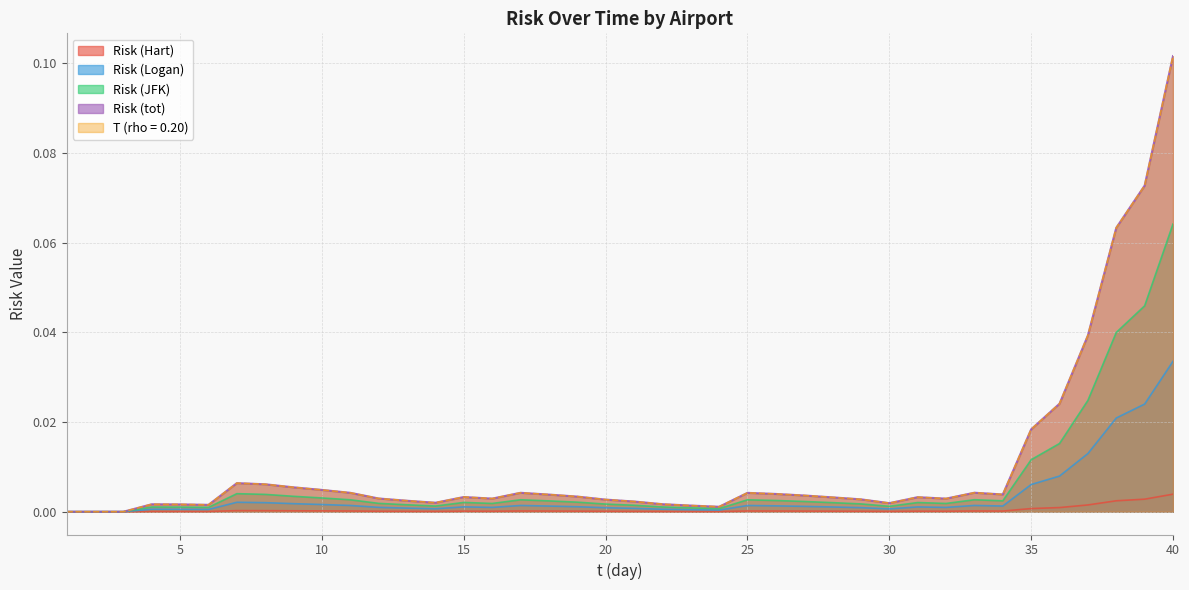

Is it true that Risk (Logan) equals 0.0 at 5?

True